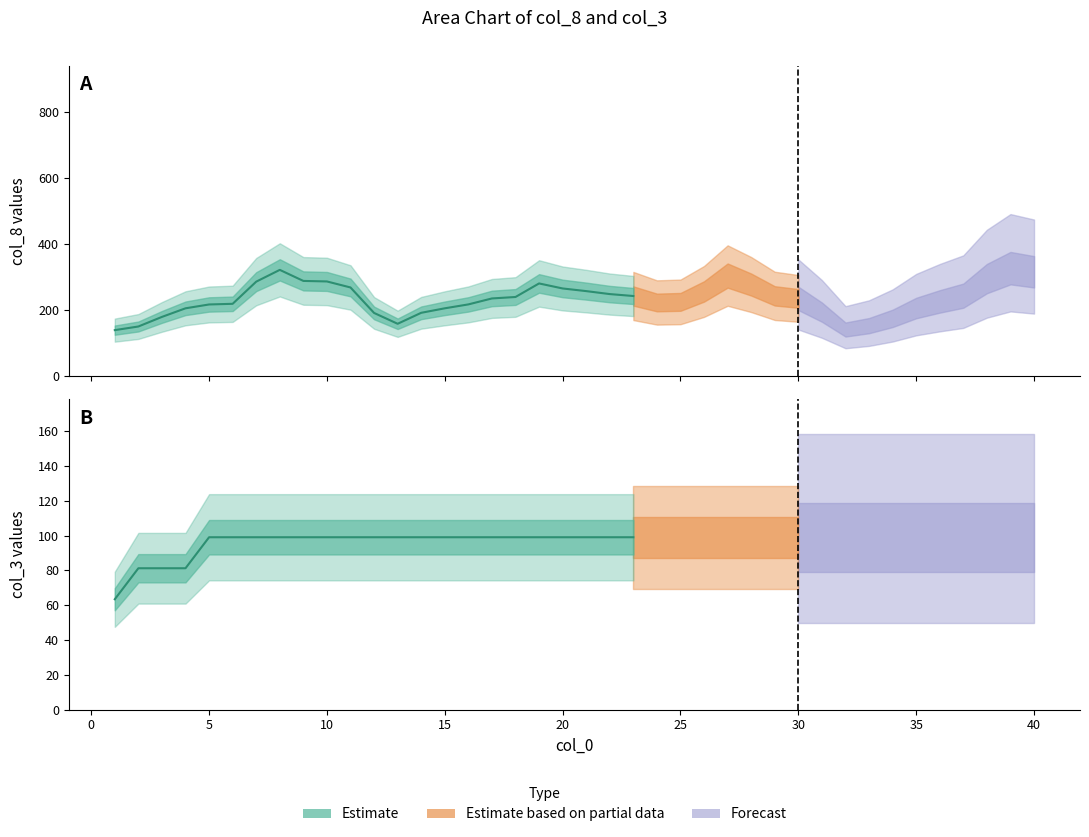

Is it true that col_3 equals 169 at 6?

False